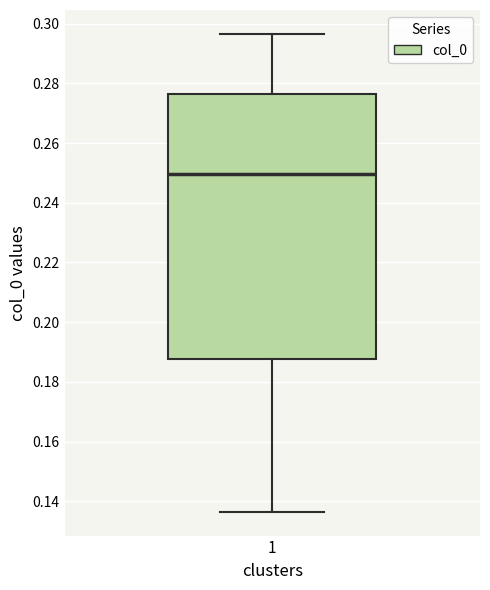

Where does the upper whisker of the box at x = 1 end on the y-axis? The values are not printed on the chart, so give them approximately, as read against the axis.

0.296